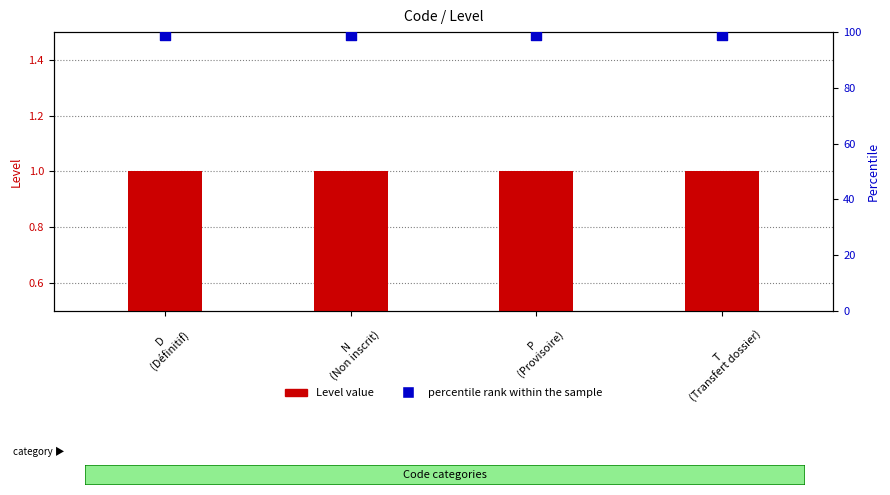

Which series has the largest total across all categories?

percentile rank within the sample